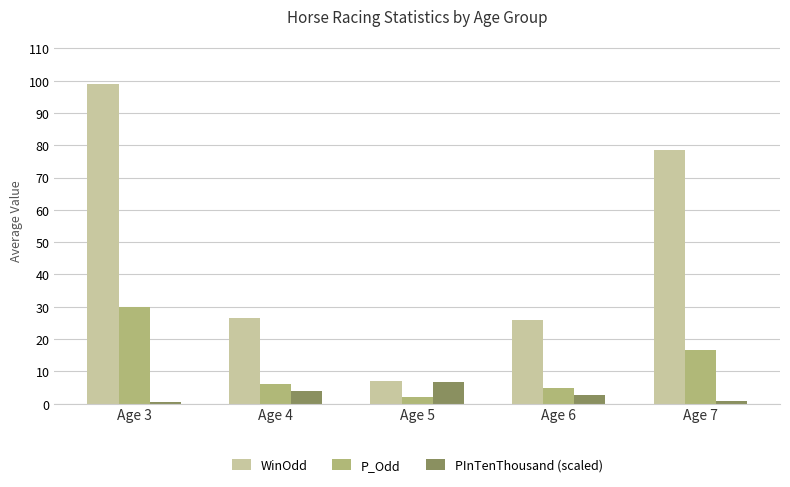

Rank the series by their maximum value, from highest to lowest.

WinOdd, P_Odd, PInTenThousand (scaled)